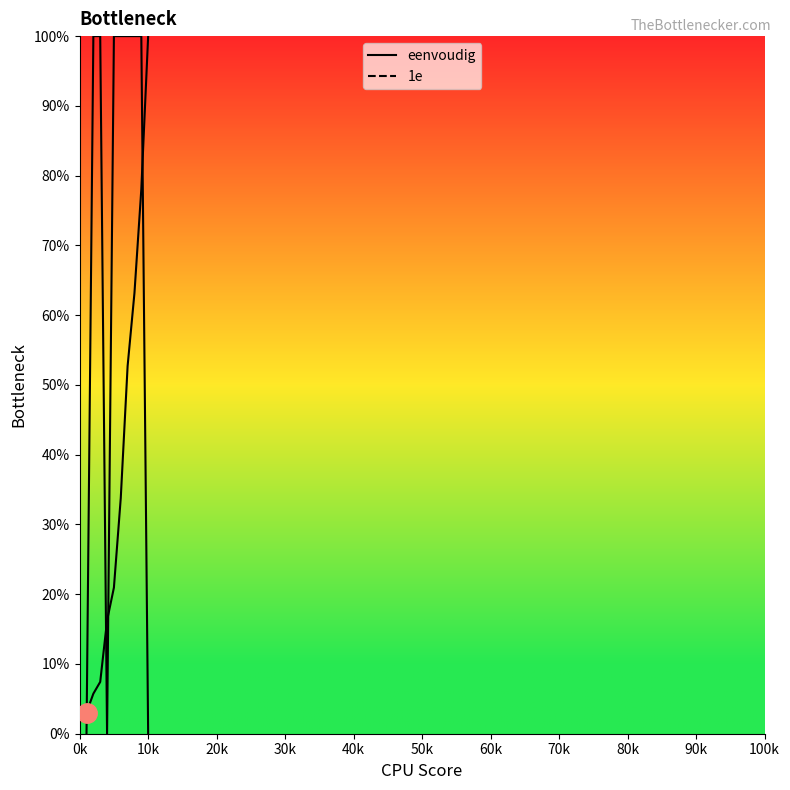

Which category has the highest value in the eenvoudig series?

10k